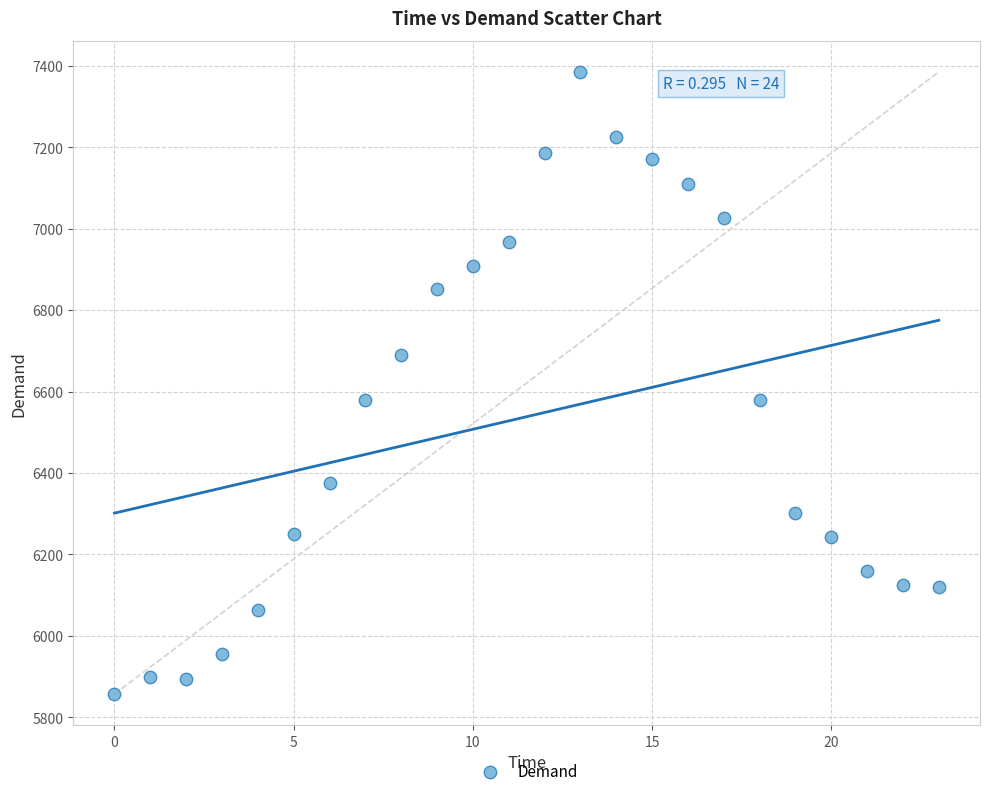

What is the range of Y values (max minus min)?

1528